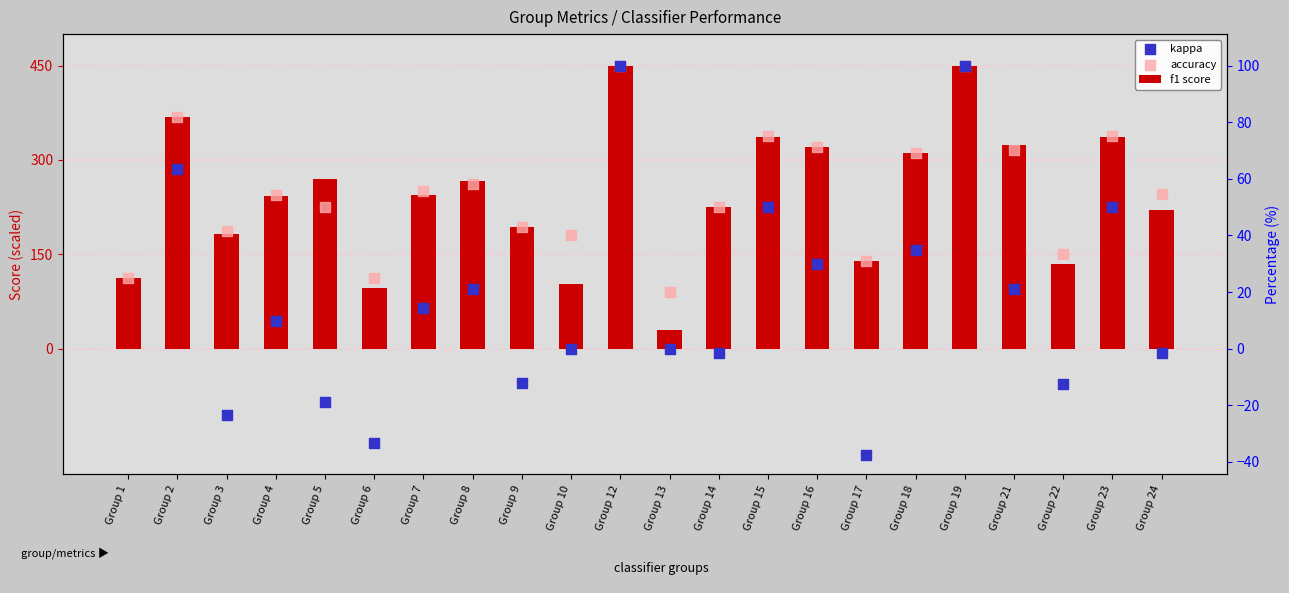

At how many categories does at least one series exceed 285?

8